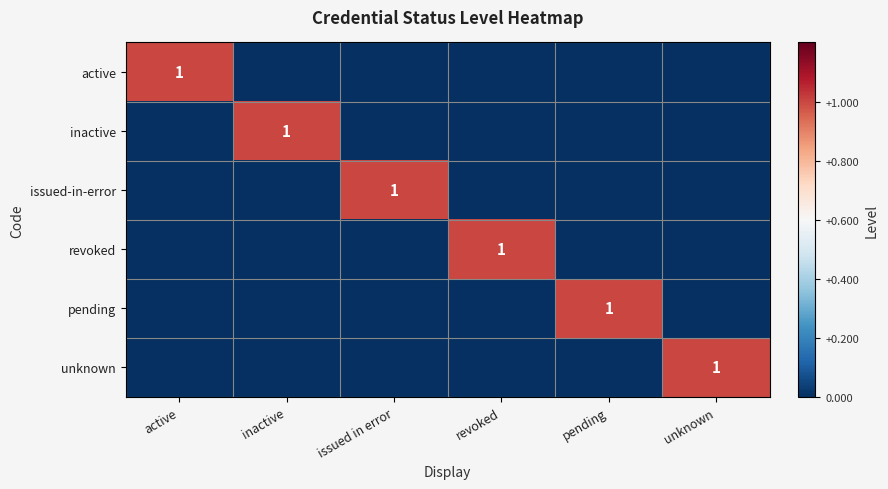

Between revoked and unknown, which is larger?

revoked